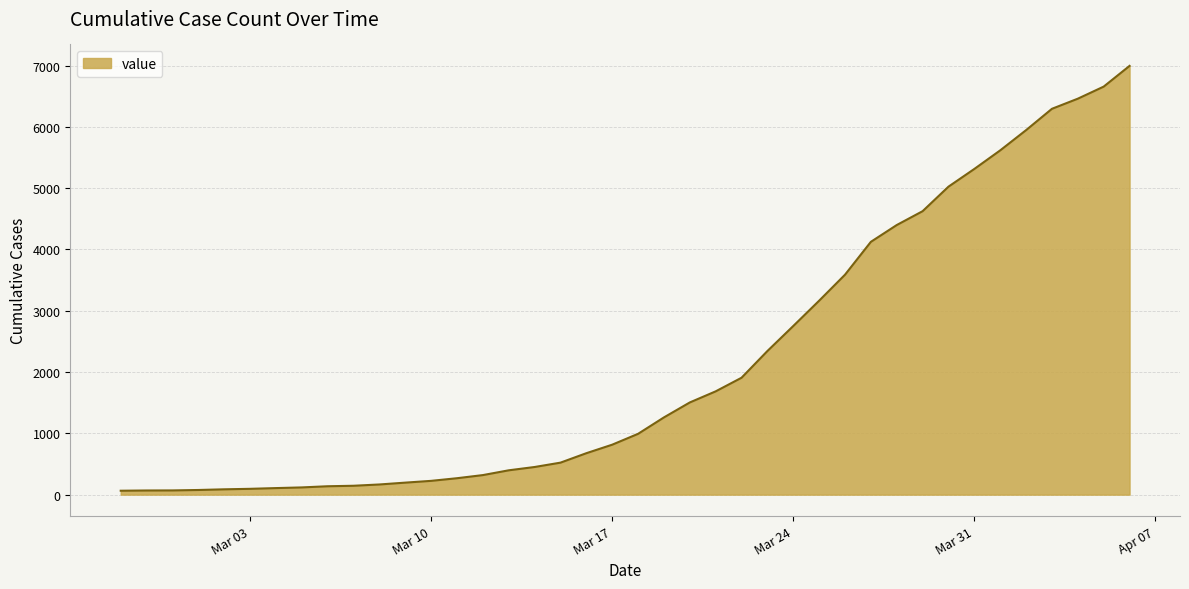

What is the difference between the maximum and minimum values?

6930